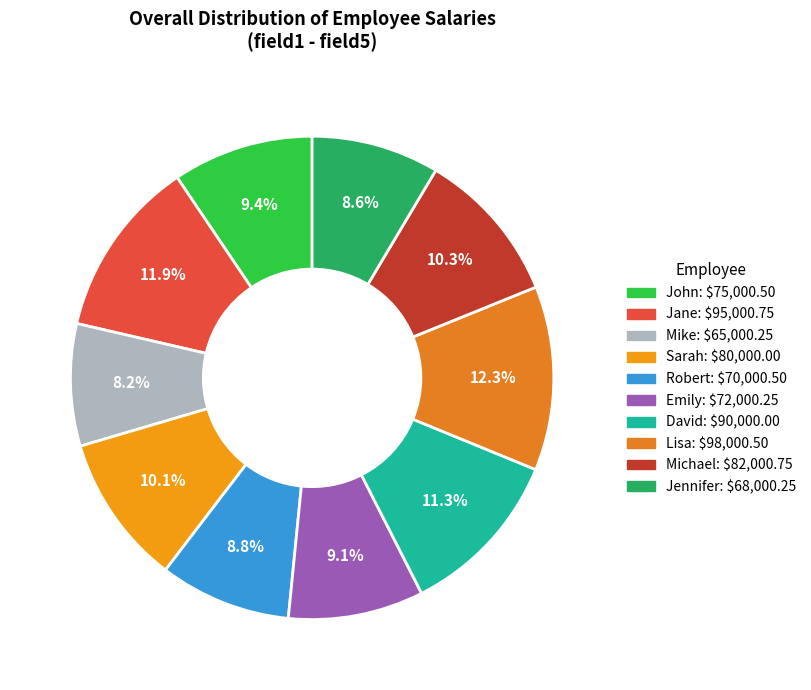

Is it true that David is 11% of the pie?

True